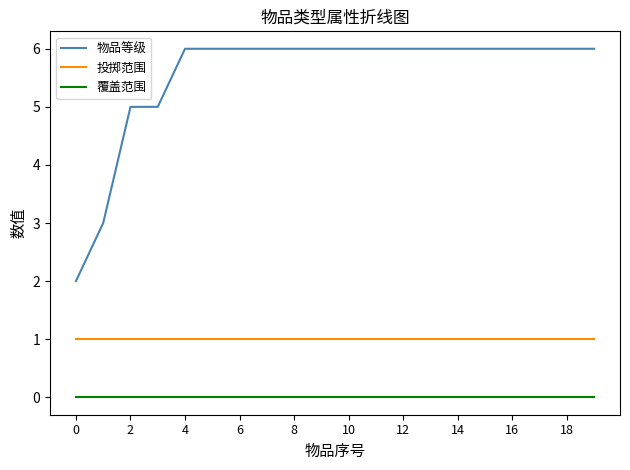

What are all the series names shown in the legend?

物品等级, 投掷范围, 覆盖范围